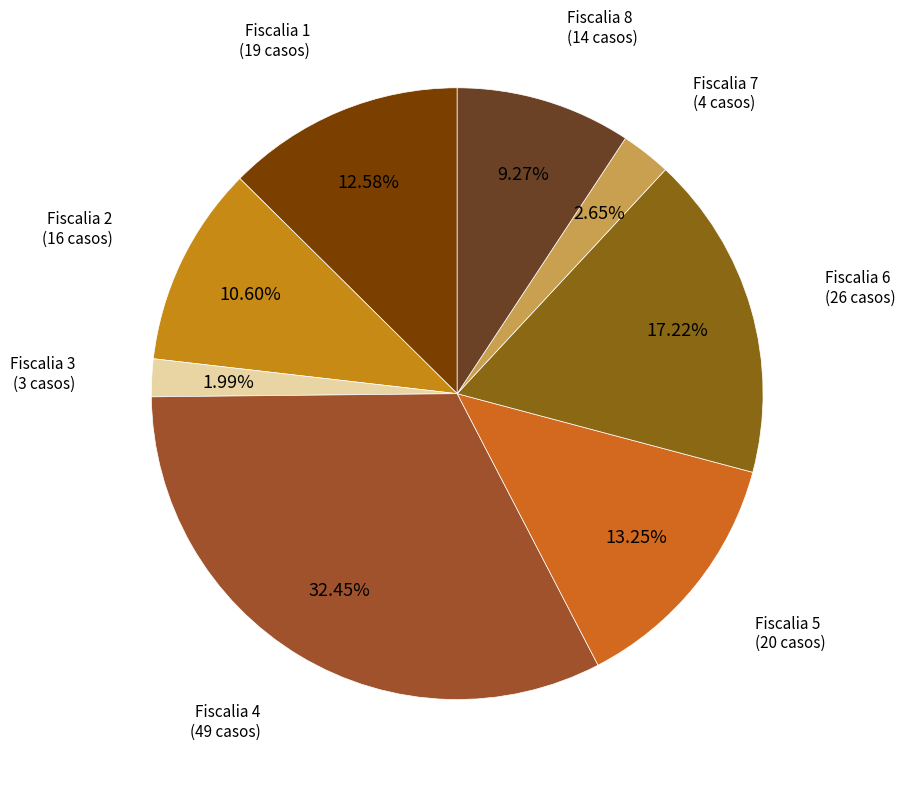

How many slices are in this pie chart?

8